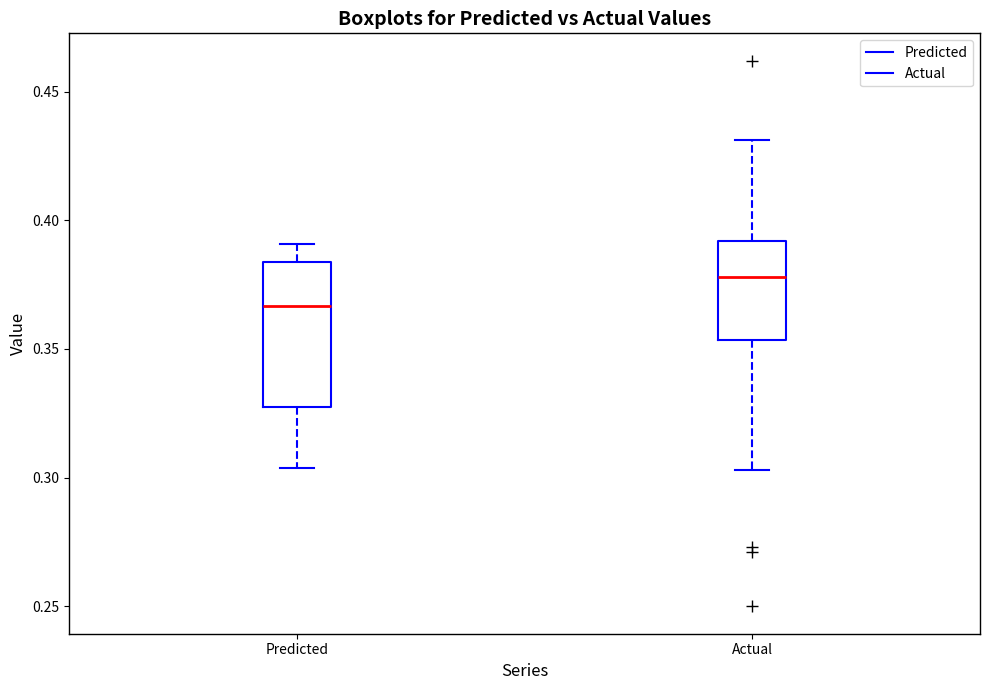

Where does the upper whisker of the box for Actual end on the y-axis? The values are not printed on the chart, so give them approximately, as read against the axis.

0.430